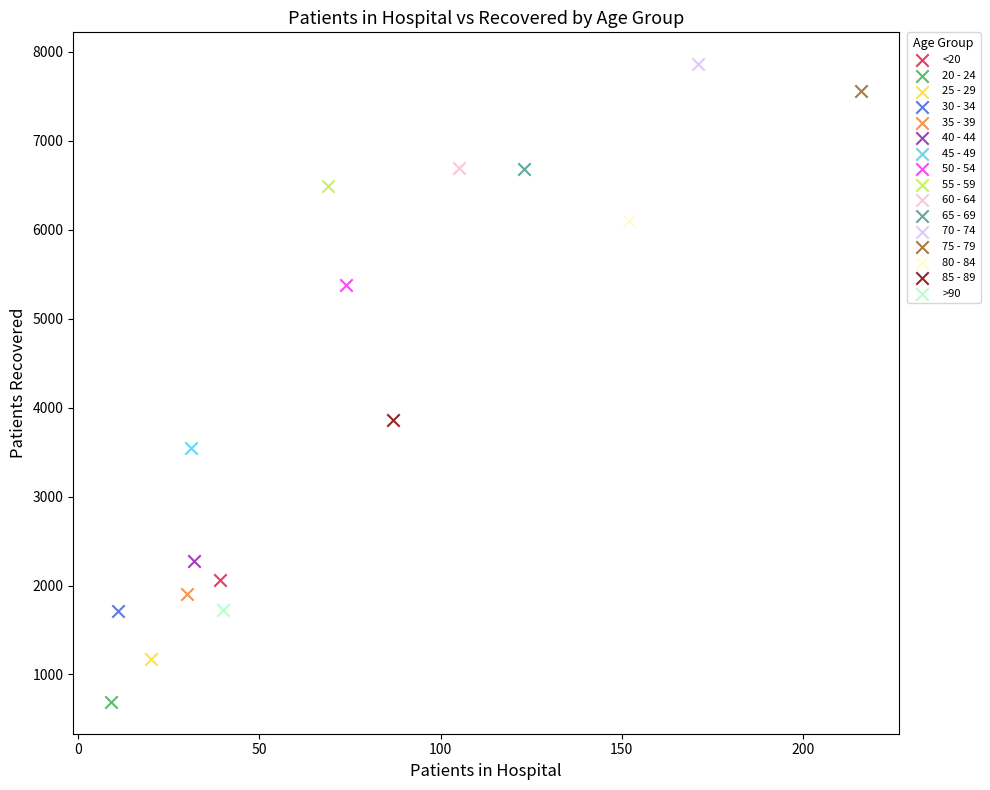

What are all the series names shown in the legend?

<20, 20 - 24, 25 - 29, 30 - 34, 35 - 39, 40 - 44, 45 - 49, 50 - 54, 55 - 59, 60 - 64, 65 - 69, 70 - 74, 75 - 79, 80 - 84, 85 - 89, >90